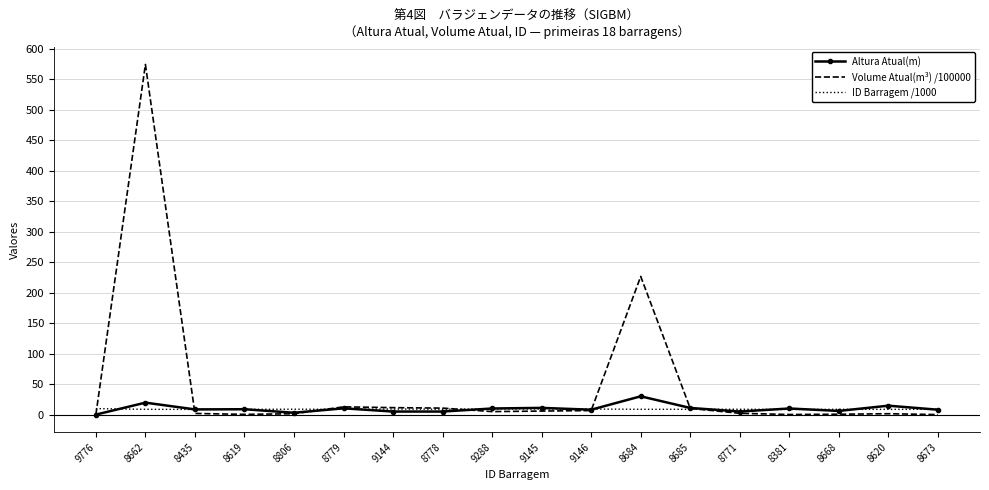

Which series has the largest range (max minus min)?

Volume Atual(m³) /100000